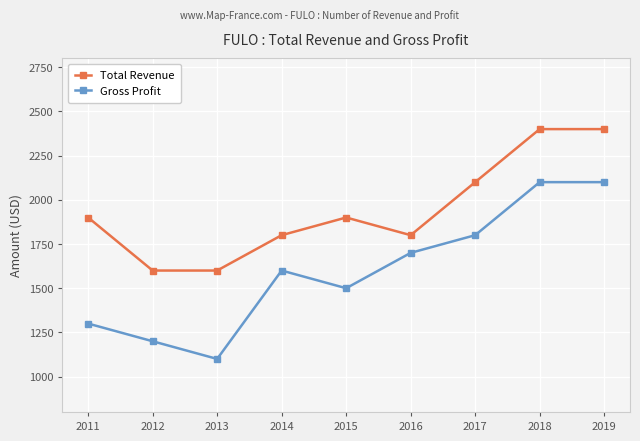

How many data points does each series have?

9